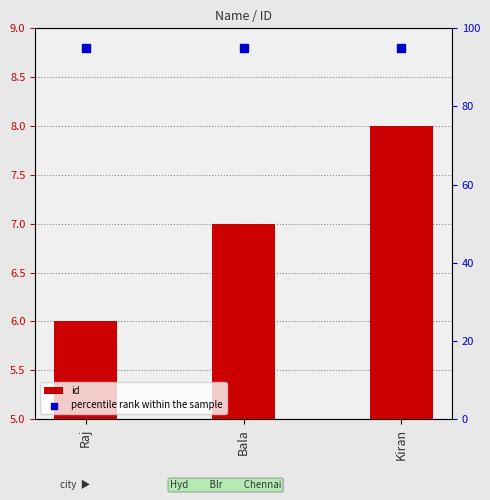

Which series has the largest total across all categories?

percentile rank within the sample